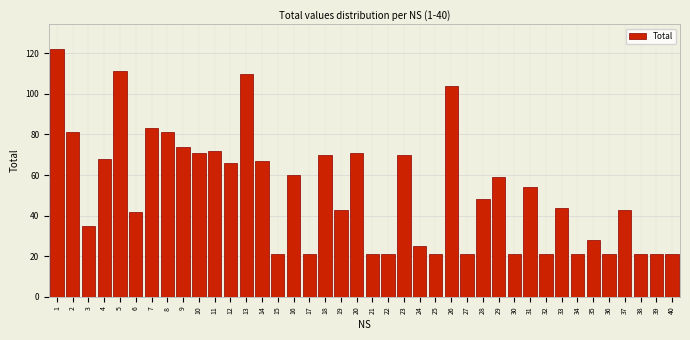

What is the maximum value shown in the chart?

122